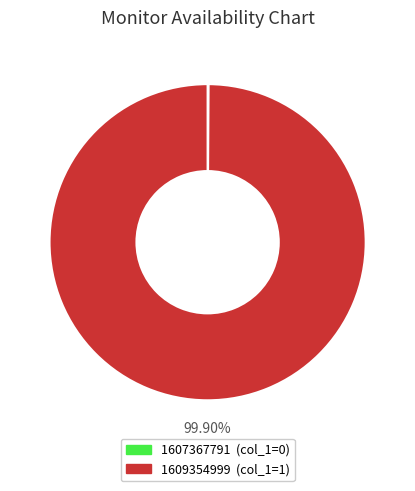

Which category accounts for the majority?

1609354999